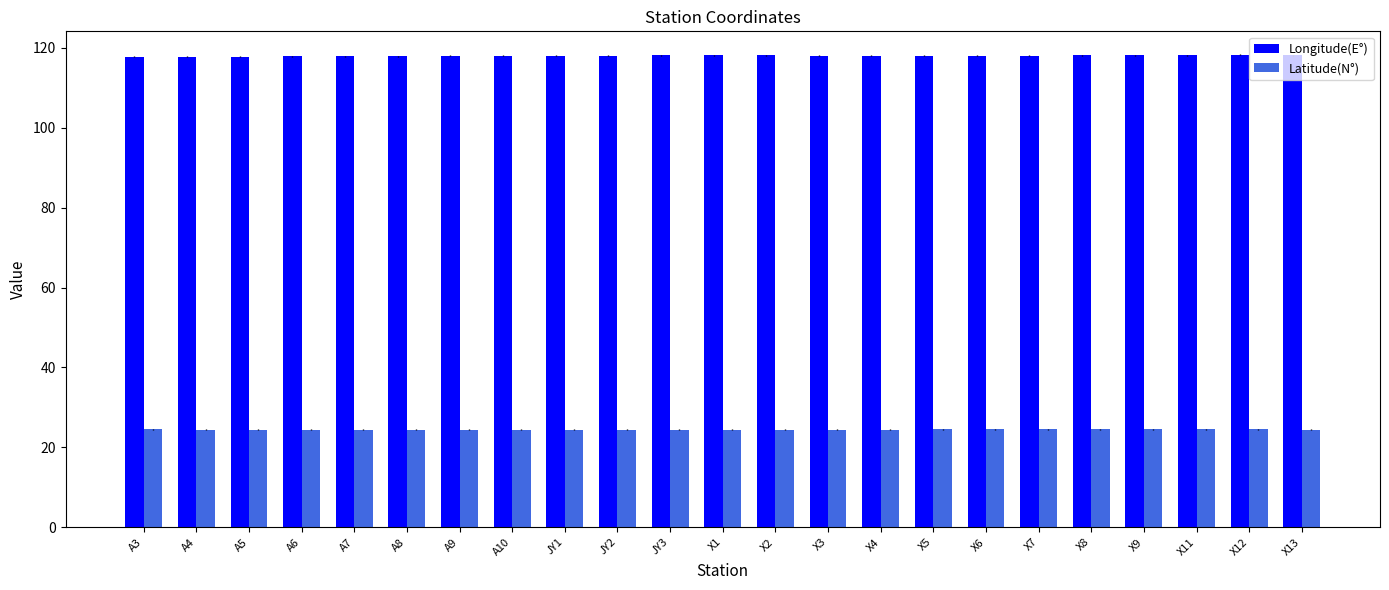

The value of Latitude(N°) at A6 is 24.4. True or false?

True